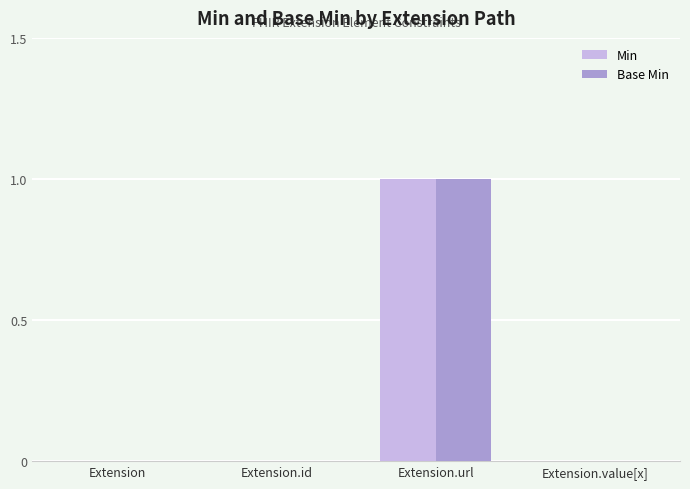

How many groups of bars are there?

4